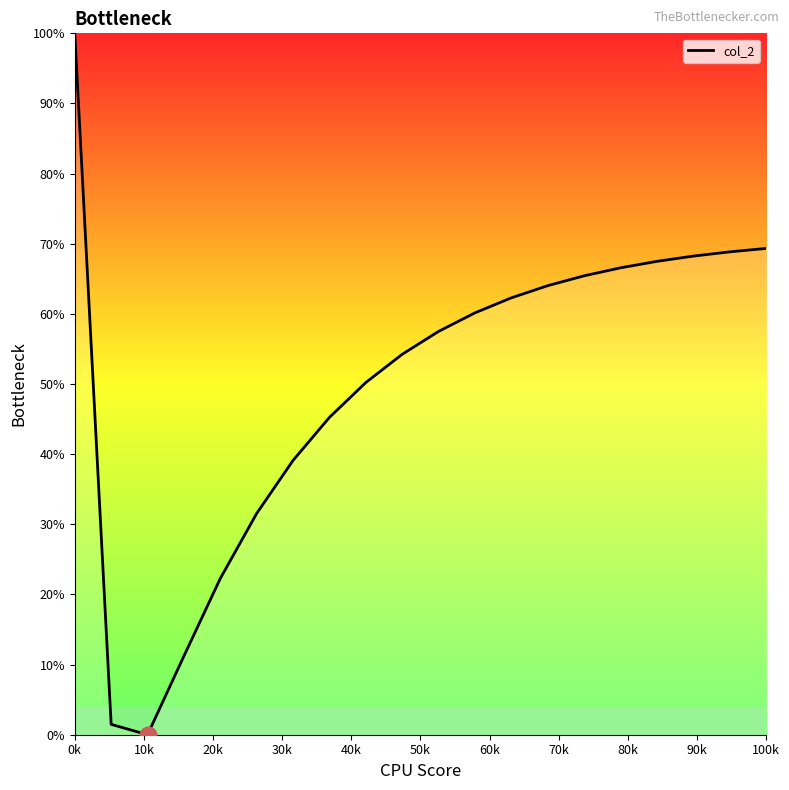

What is the difference between the maximum and minimum values?

100.0